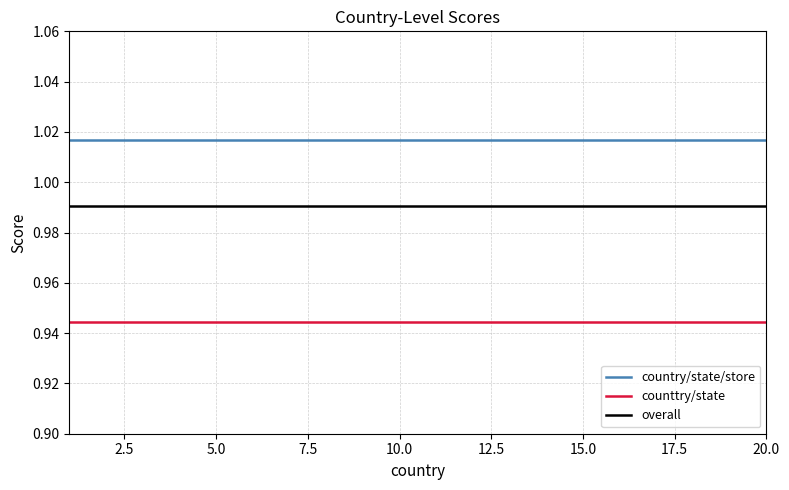

What is the sum of all overall values?

19.8